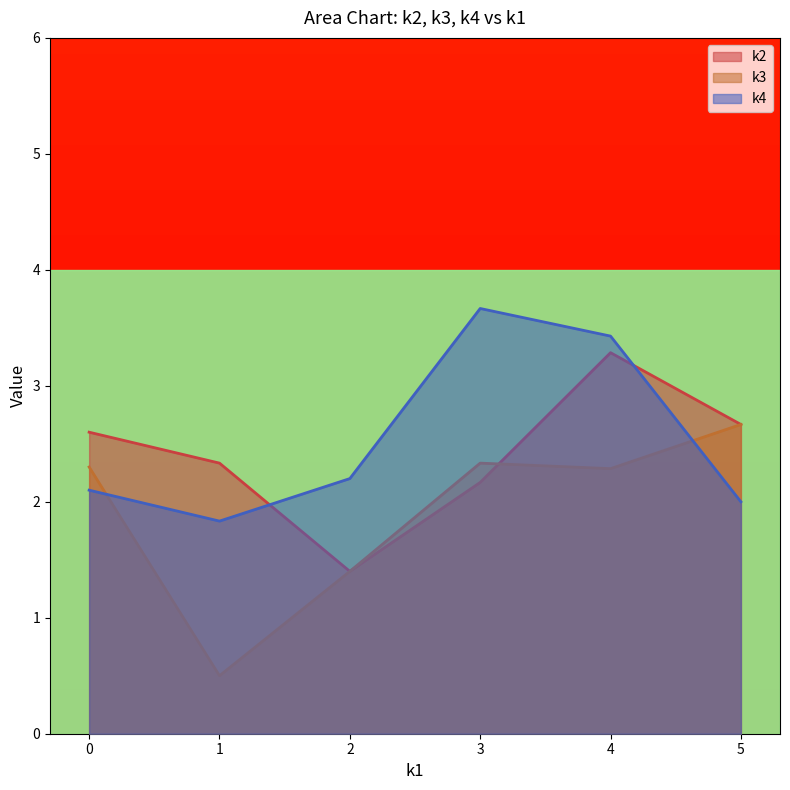

How many values in the k3 series exceed 2?

4